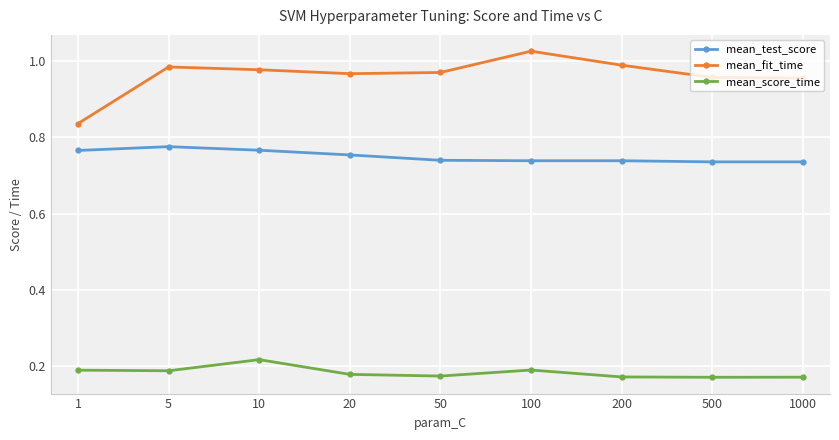

Which category has the highest value in the mean_fit_time series?

100